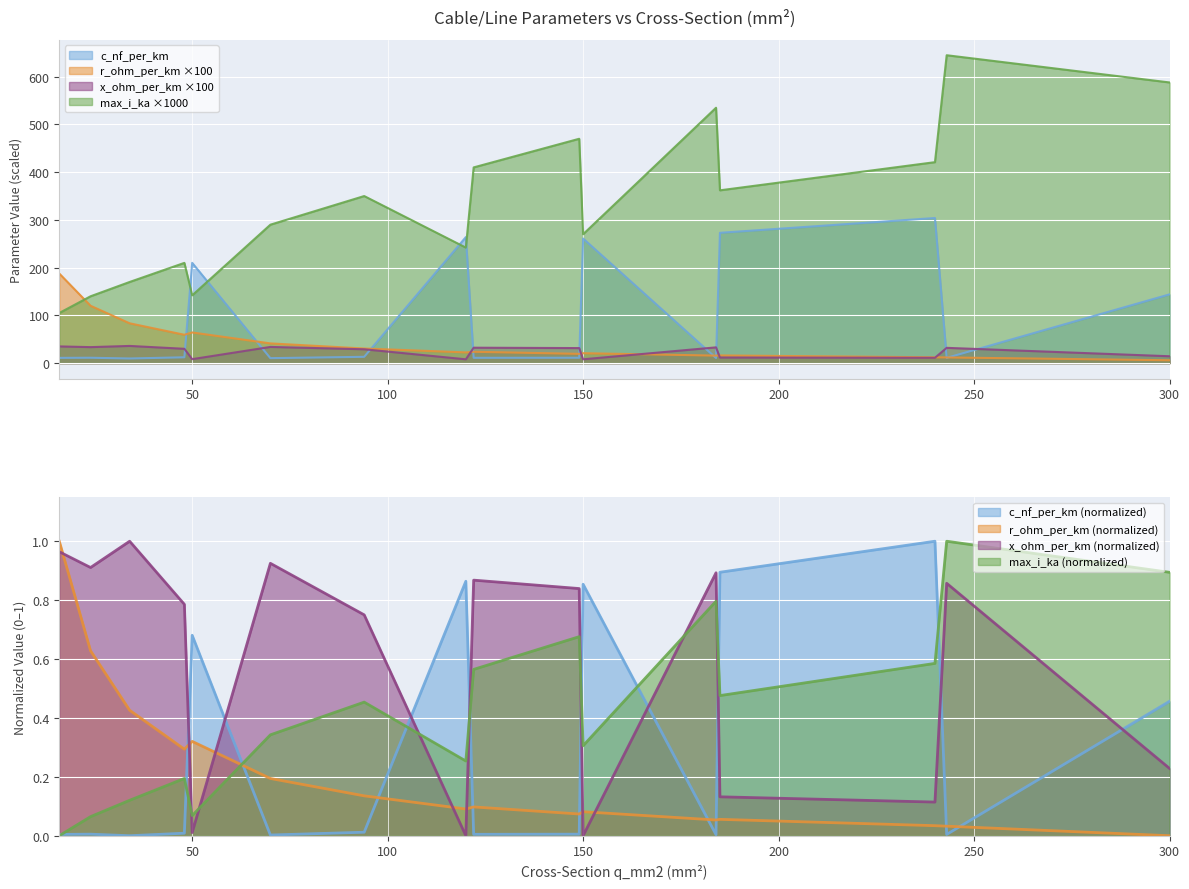

What is the difference between the second highest and second lowest values in the r_ohm_per_km series?

108.2